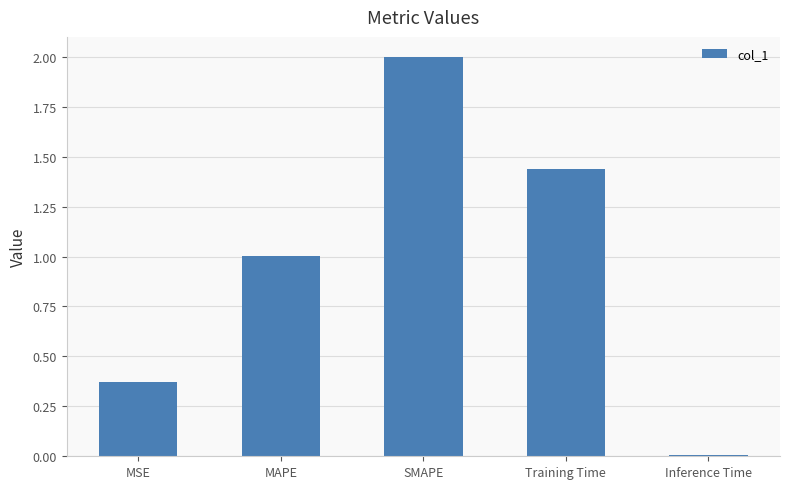

At which category does the chart reach its minimum across all series?

Inference Time